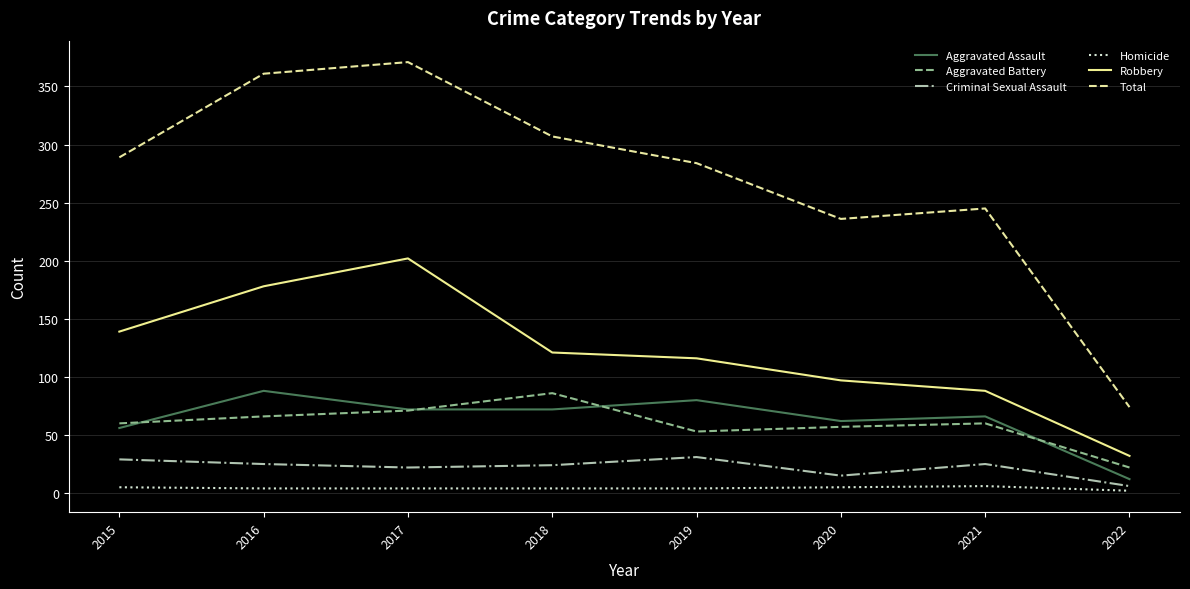

The Robbery series shows 60 at 2018. True or false?

False